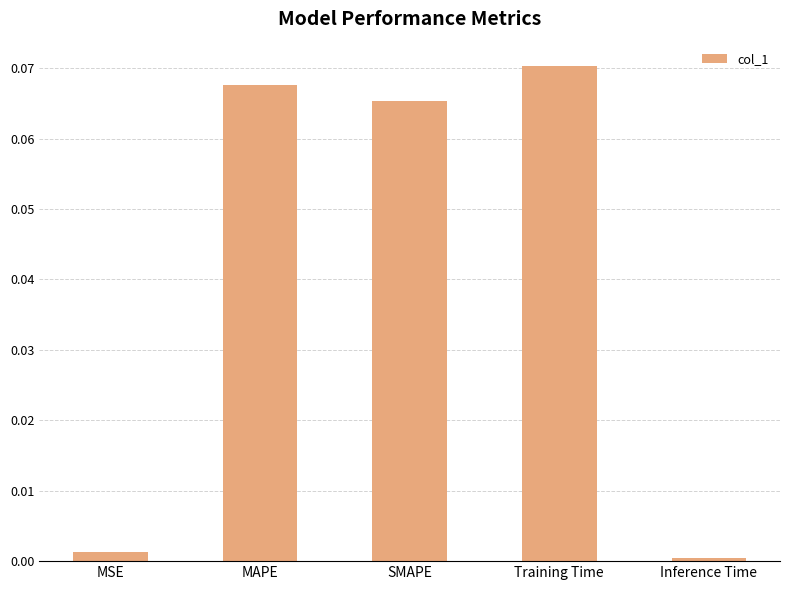

True or false: the data shows 0.0 at MSE.

True